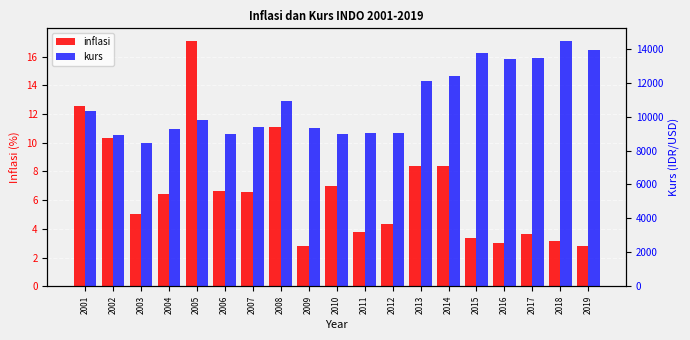

Which series has the largest total across all categories?

kurs